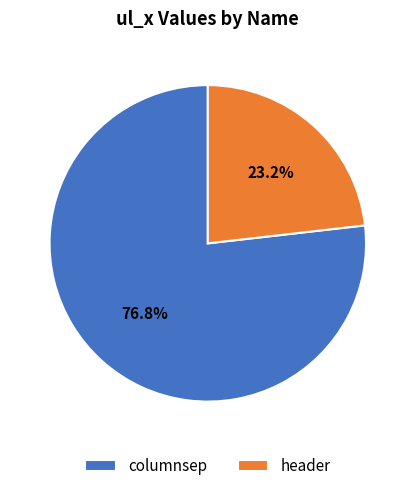

What is the largest slice in the pie chart?

columnsep